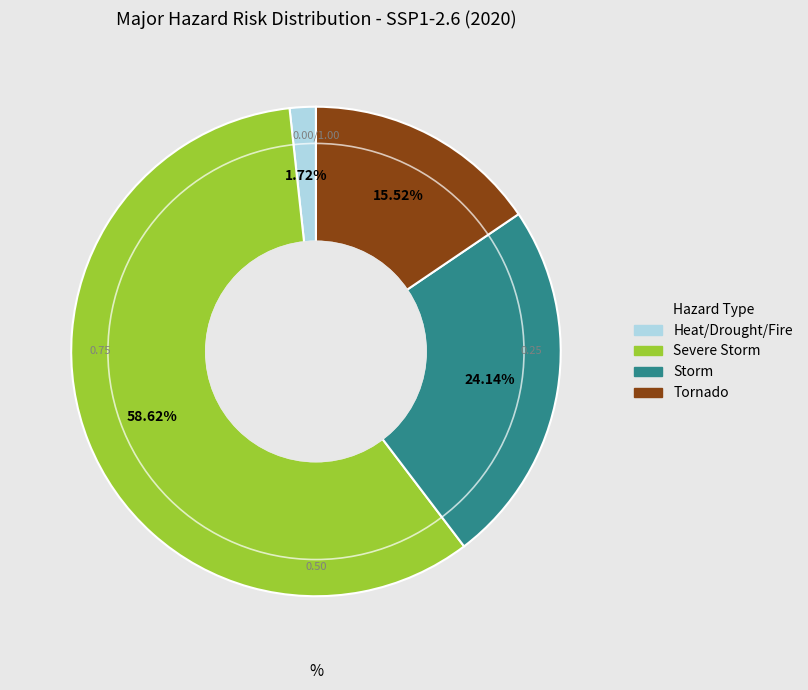

Count the number of slices in the pie.

4